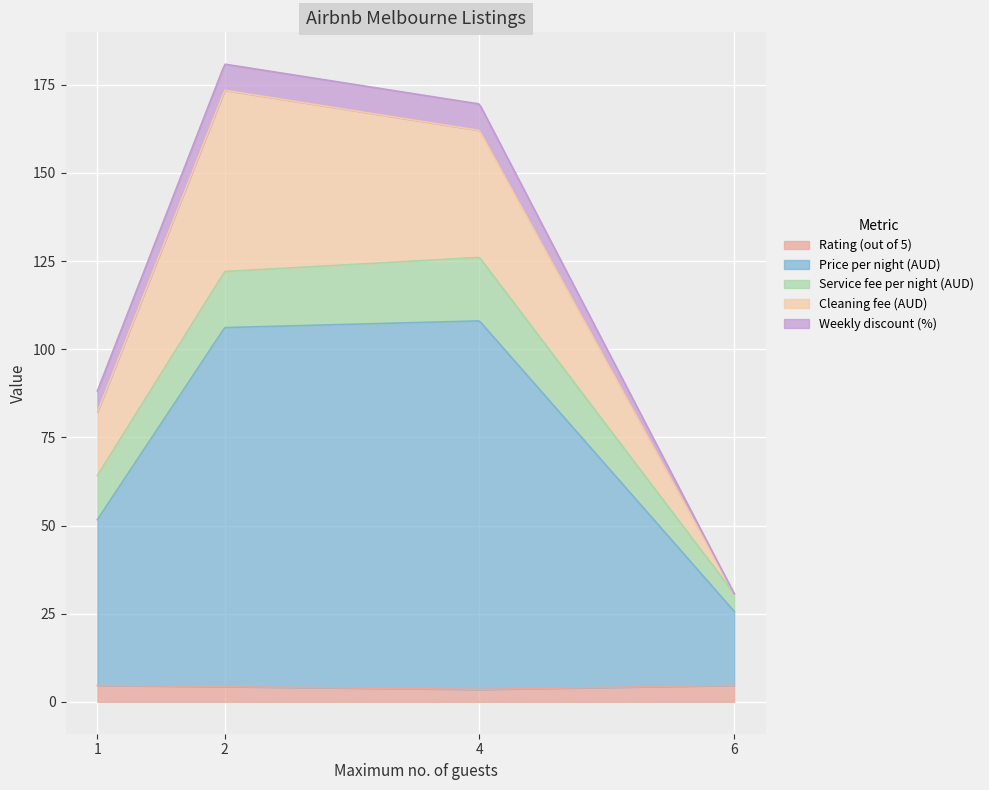

What is the maximum value for Rating (out of 5)?

4.7